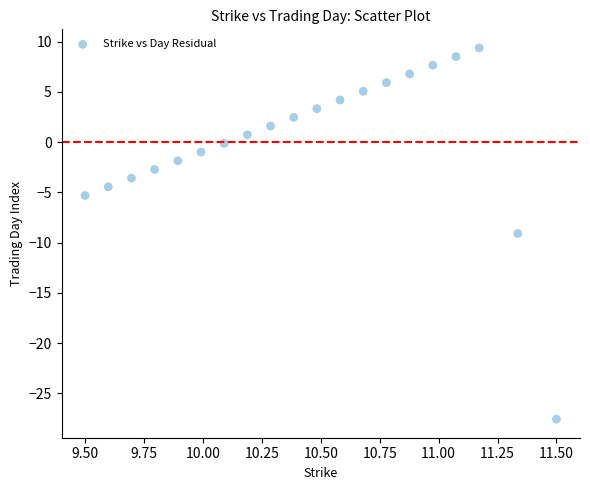

What is the range of Y values (max minus min)?

37.0